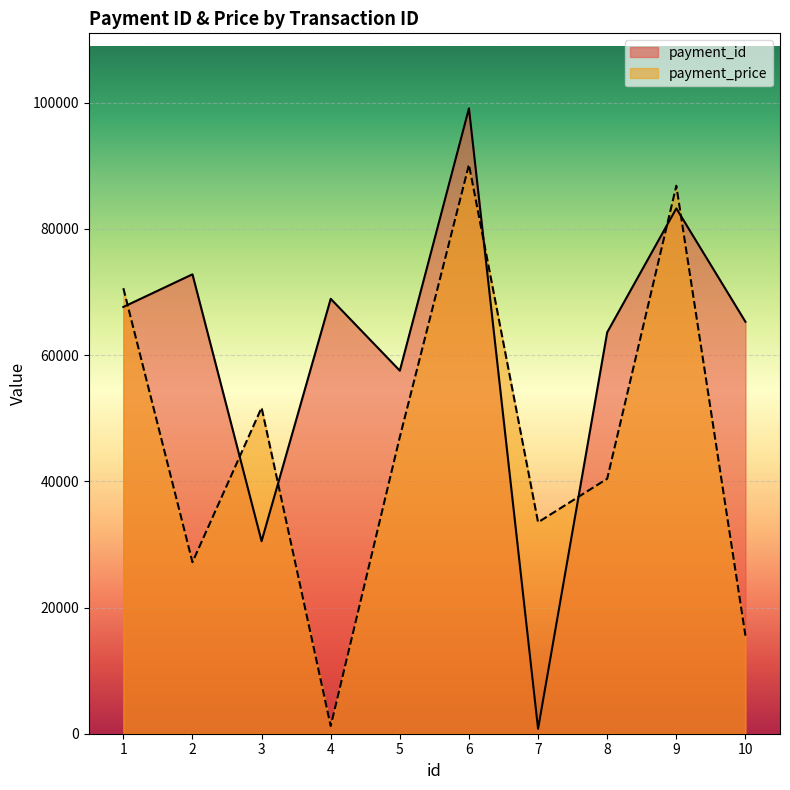

How many intersections are there between payment_price and payment_id?

7